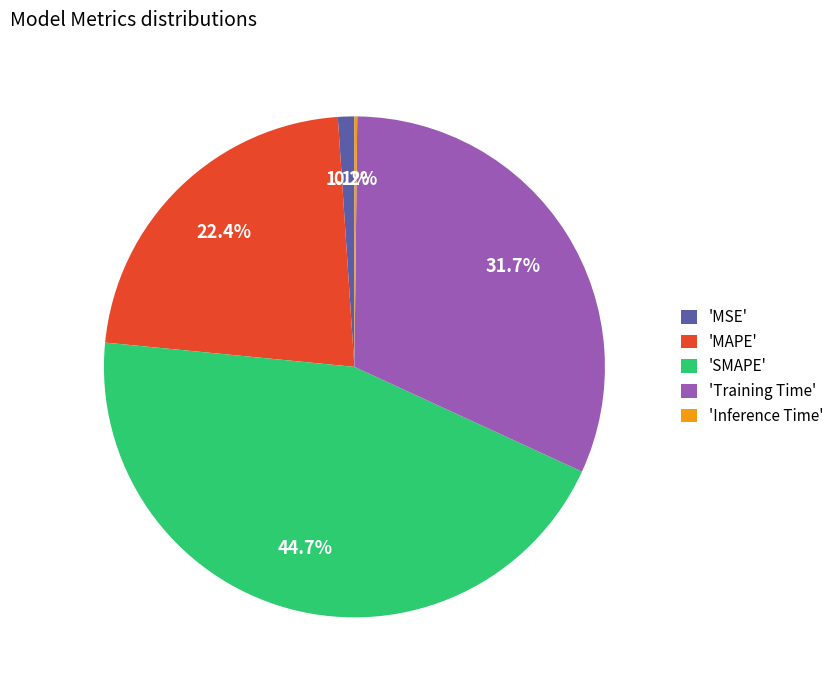

Which slice is the largest?

'SMAPE'